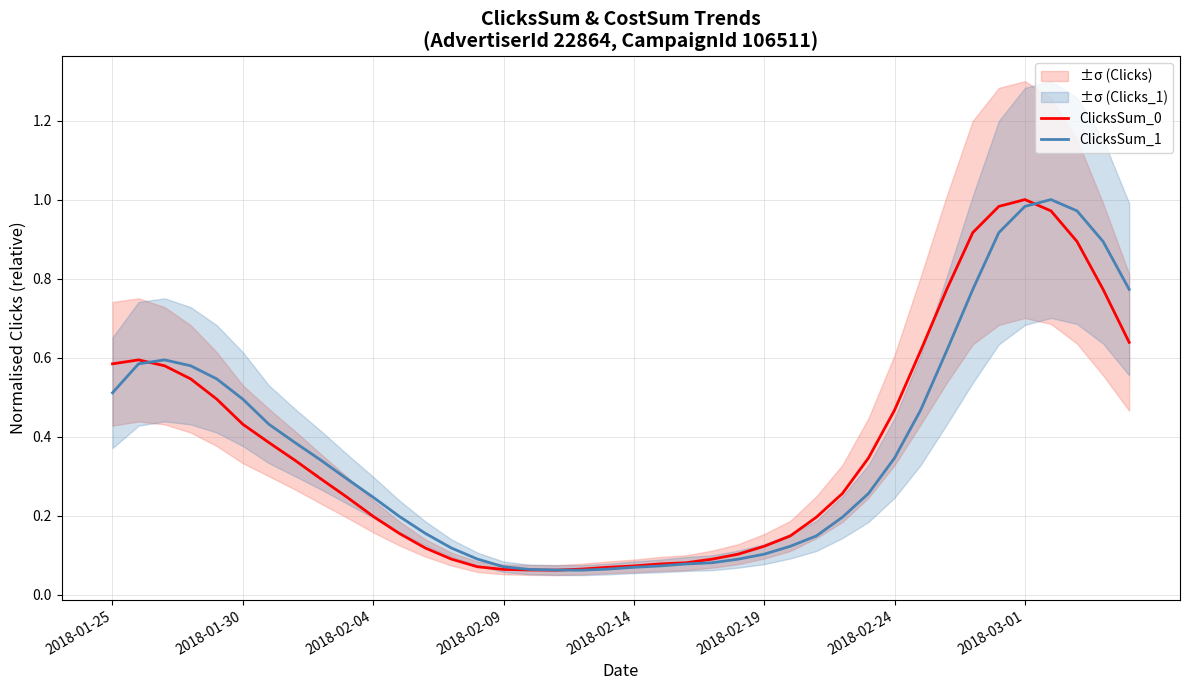

True or false: ClicksSum_1 has a value of 0.1 at 2018-02-24.

False